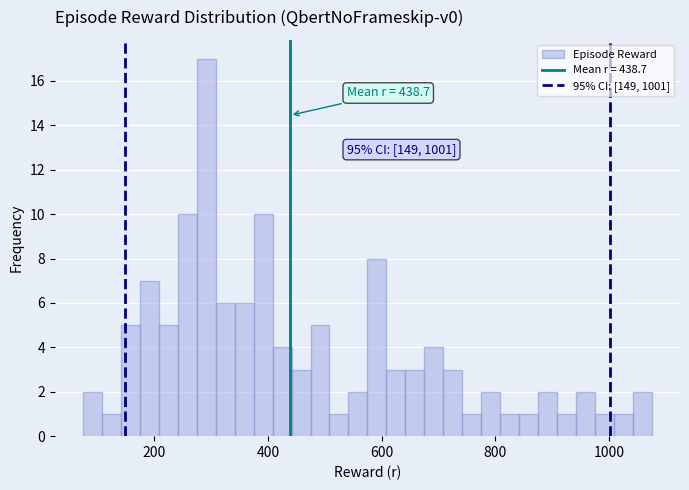

Around what value on the x-axis is the tallest bar? Give the approximate position of its centre, as read against the axis.

300